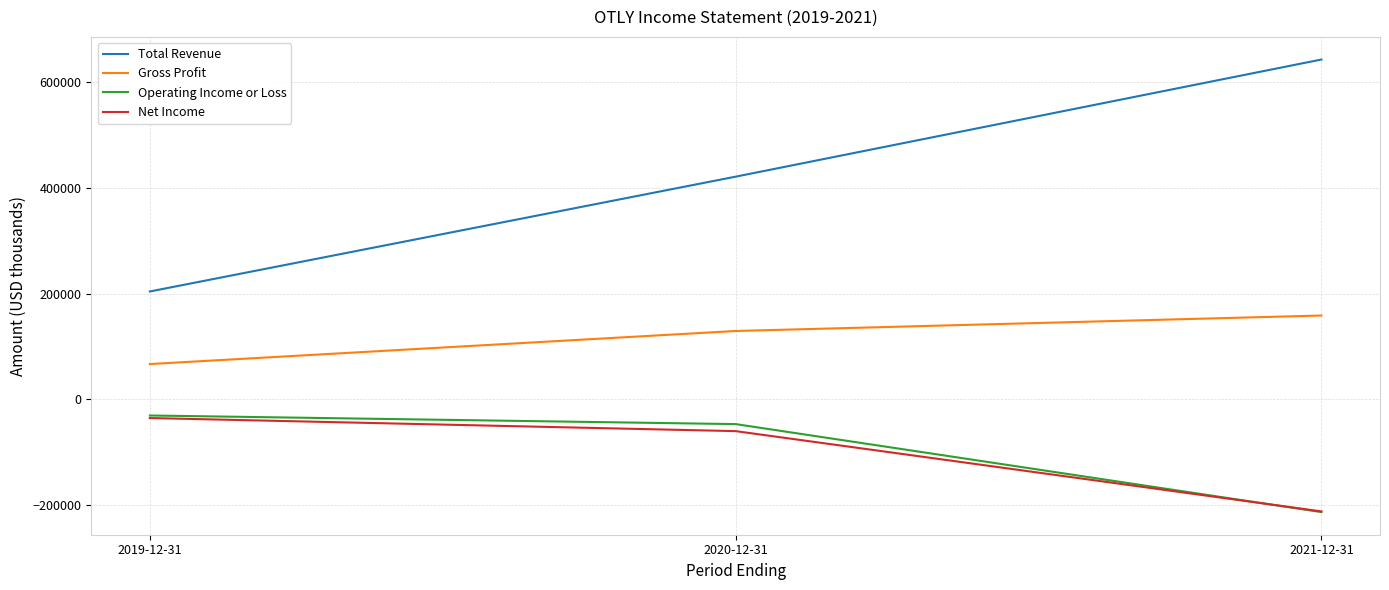

What is the average value of the Net Income series?

-102800